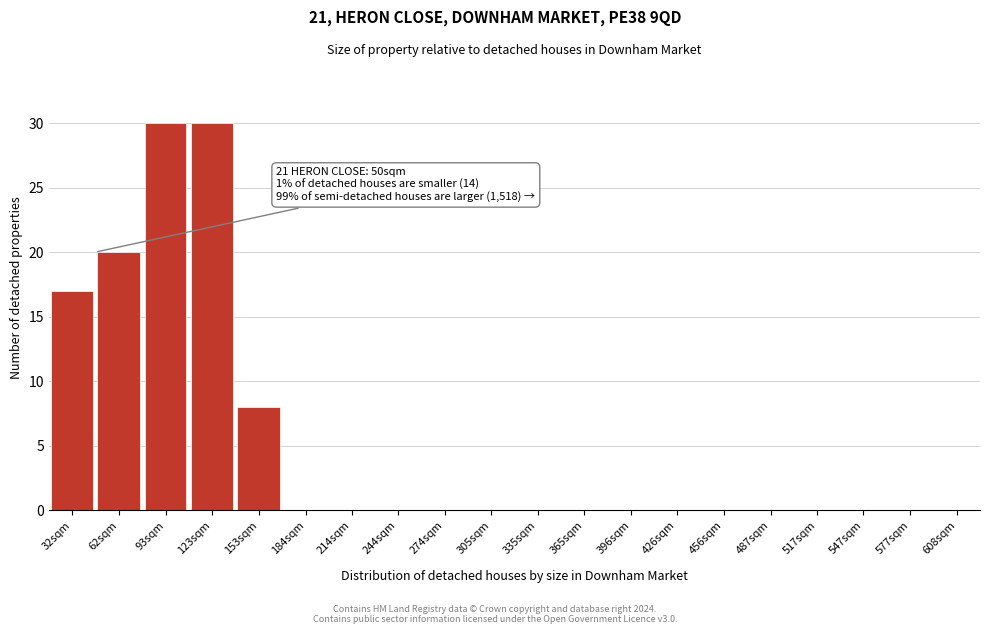

Reading left to right, list all the values displayed in this chart.

32sqm=17	62sqm=20	93sqm=30	123sqm=30	153sqm=8	184sqm=0	214sqm=0	244sqm=0	274sqm=0	305sqm=0	335sqm=0	365sqm=0	396sqm=0	426sqm=0	456sqm=0	487sqm=0	517sqm=0	547sqm=0	577sqm=0	608sqm=0